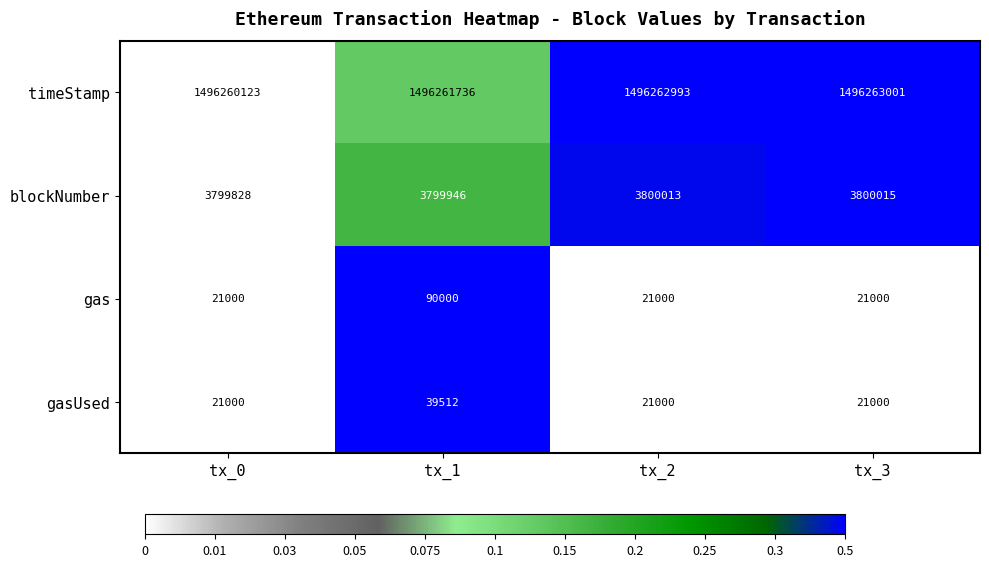

What is the spread (max minus min) of values at tx_2?

1496241993